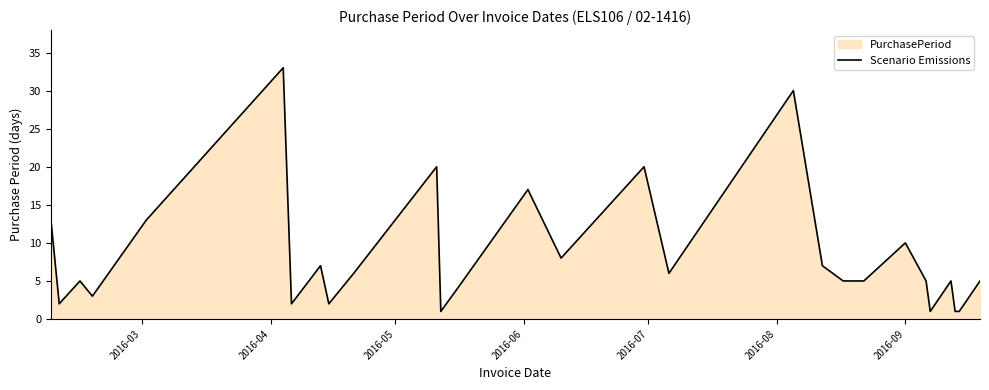

What is the value of the 25th point from the left?

5